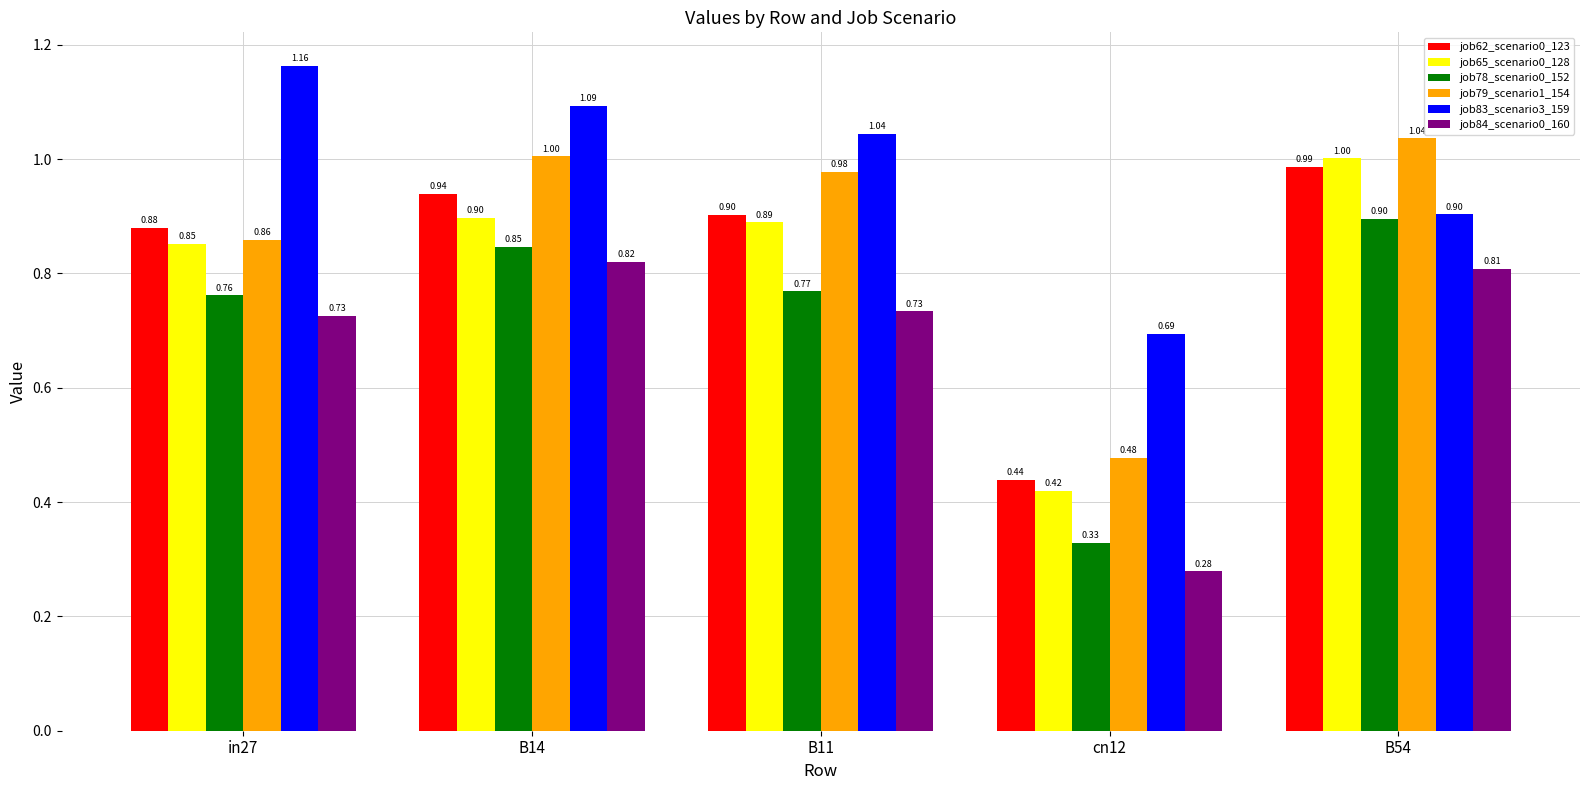

What is the value of the job83_scenario3_159 bar at the 3rd from the left?

1.0